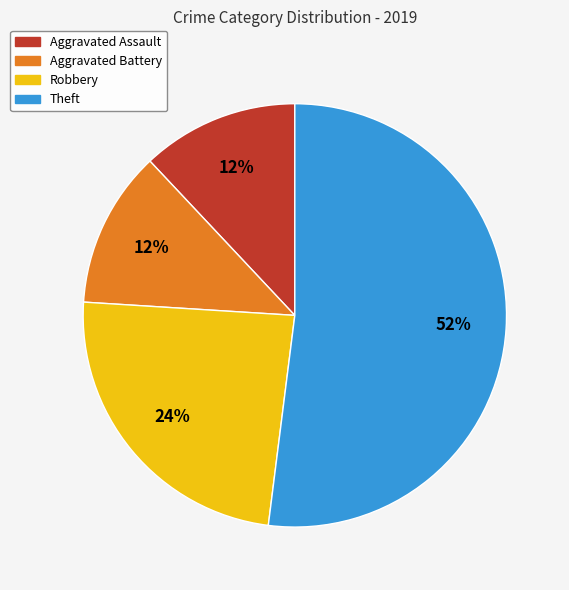

Combined, do Theft and Aggravated Assault account for over 50%?

Yes